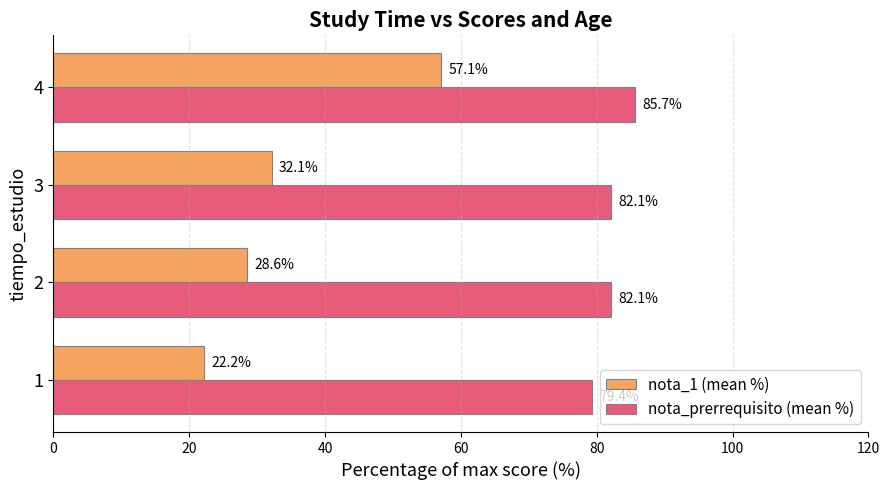

At how many categories does at least one series exceed 76?

4